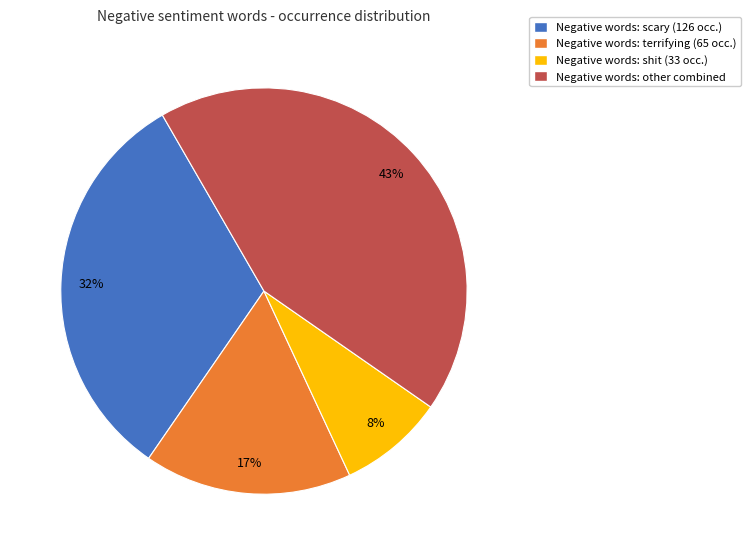

Which has a higher value, Negative words: scary (126 occ.) or Negative words: other combined?

Negative words: other combined